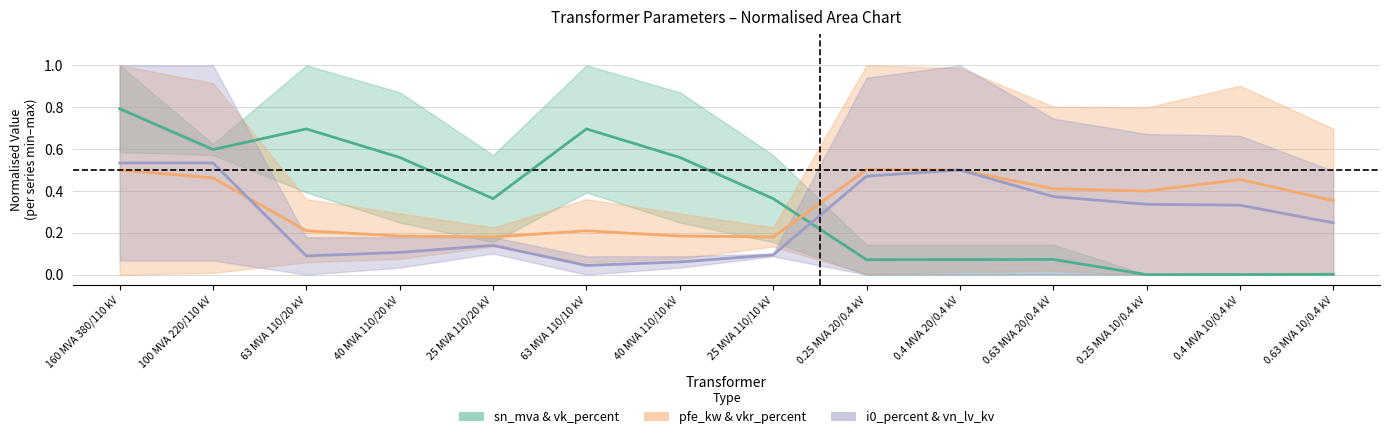

True or false: pfe_kw & vkr_percent has more than 1 interior local peaks.

True